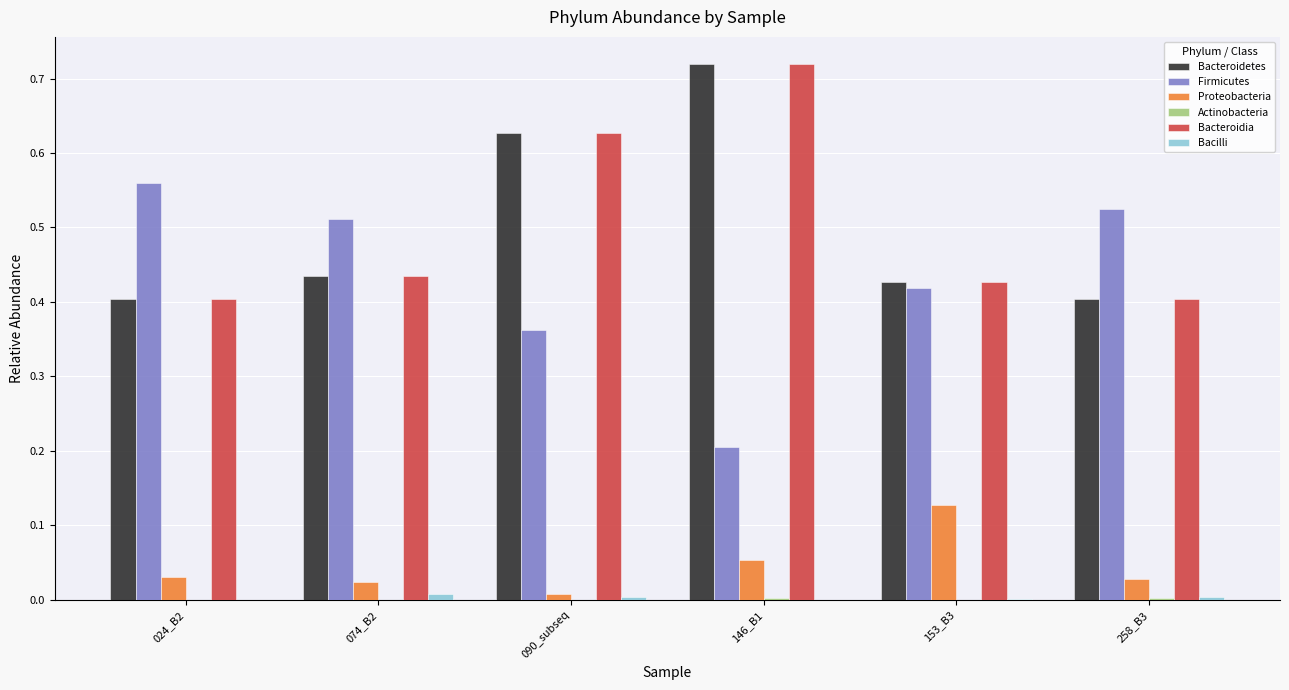

Is it true that Proteobacteria equals 0.0 at 146_B1?

False